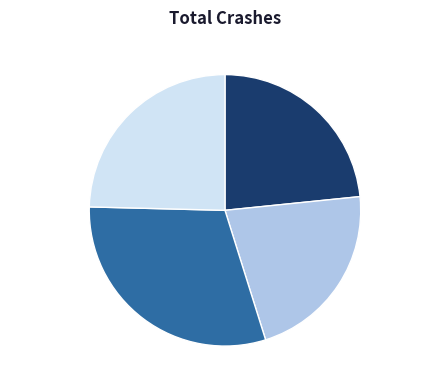

What percentage is the unflobtactical.csv slice, to the nearest percent?

25%